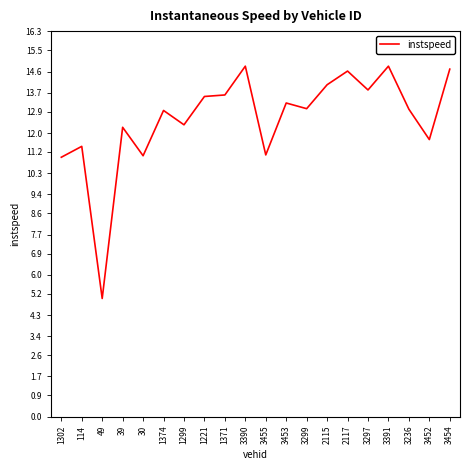

The chart shows a value of 5.0 at 49. True or false?

True